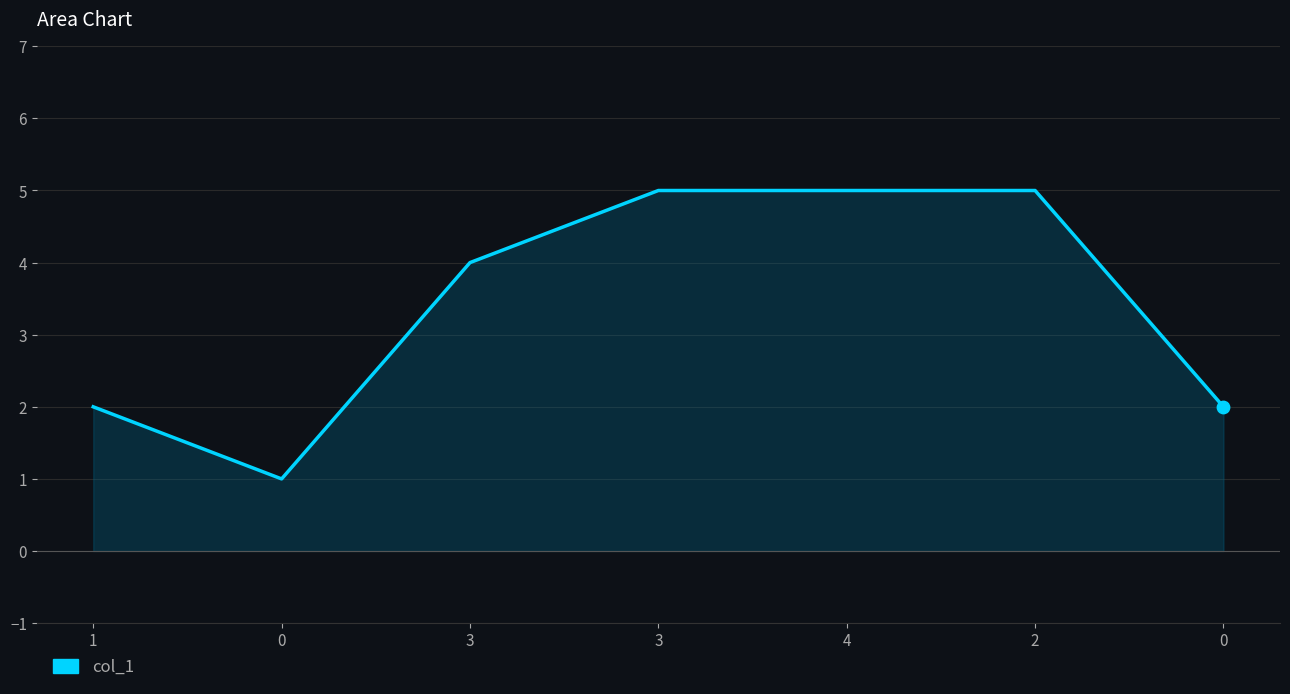

Does the chart have visible grid lines?

Yes